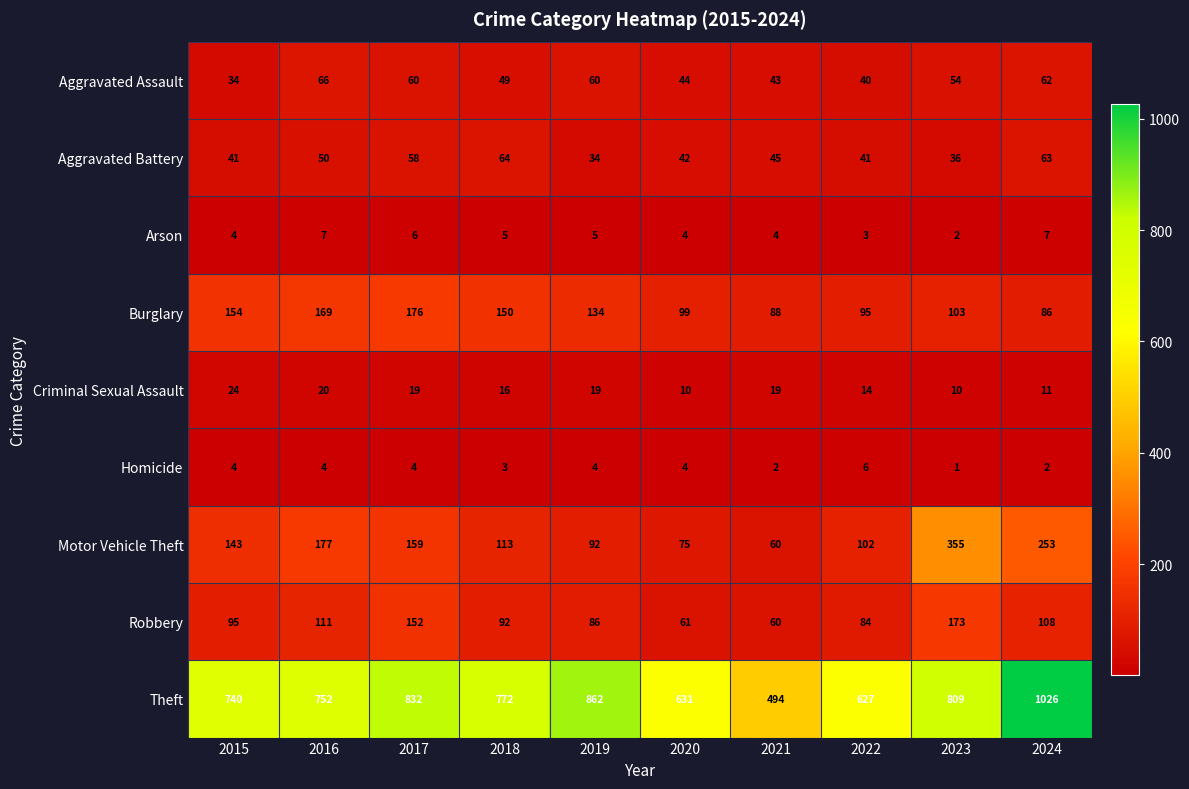

What is the difference between the maximum and minimum values in the Burglary series?

90